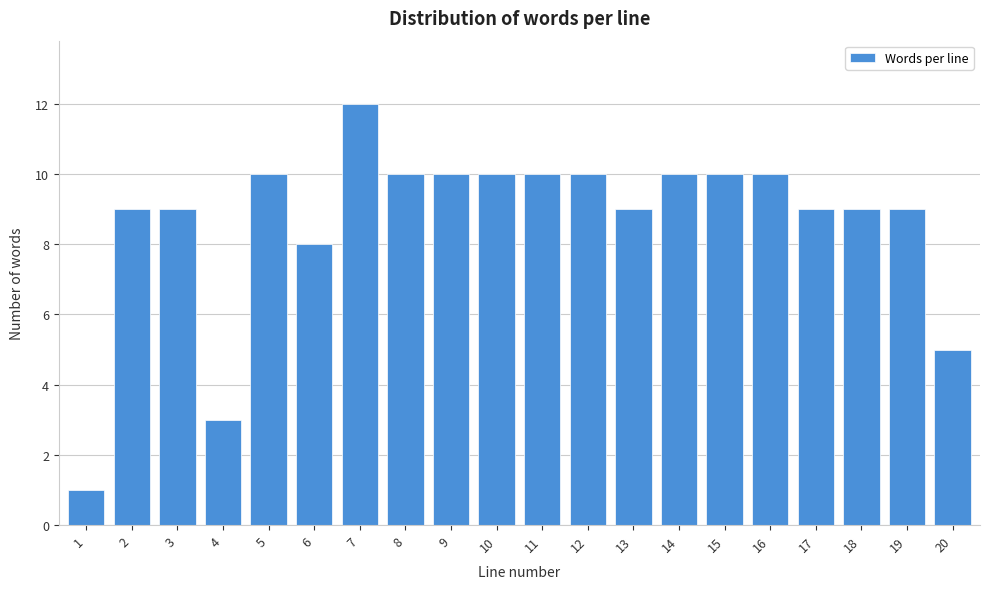

Reading left to right, list all the values displayed in this chart.

1=1	2=9	3=9	4=3	5=10	6=8	7=12	8=10	9=10	10=10	11=10	12=10	13=9	14=10	15=10	16=10	17=9	18=9	19=9	20=5